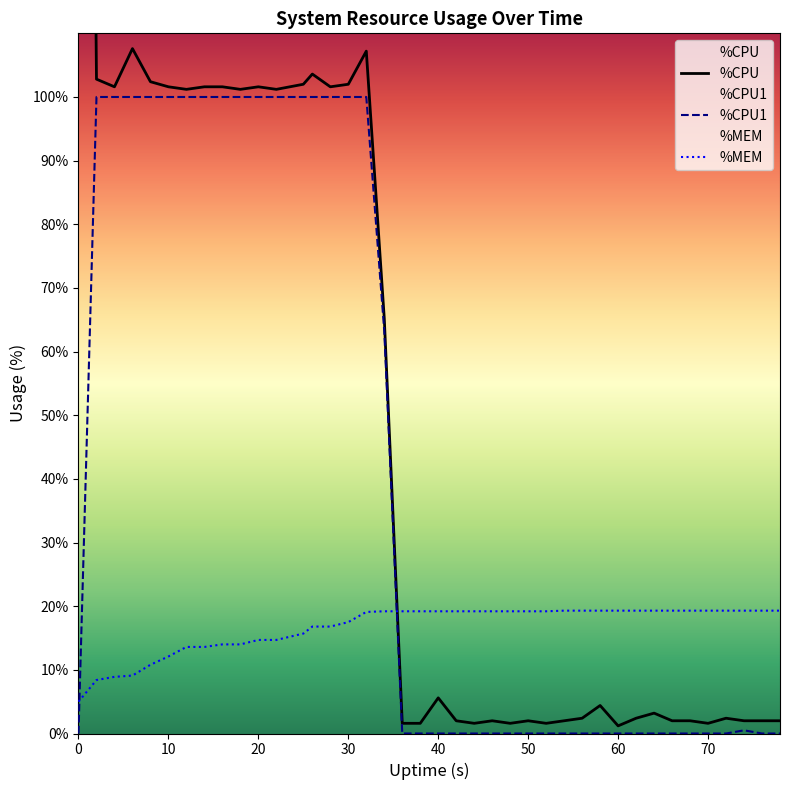

What is the sum of the %CPU values at 16 and 38?

103.2